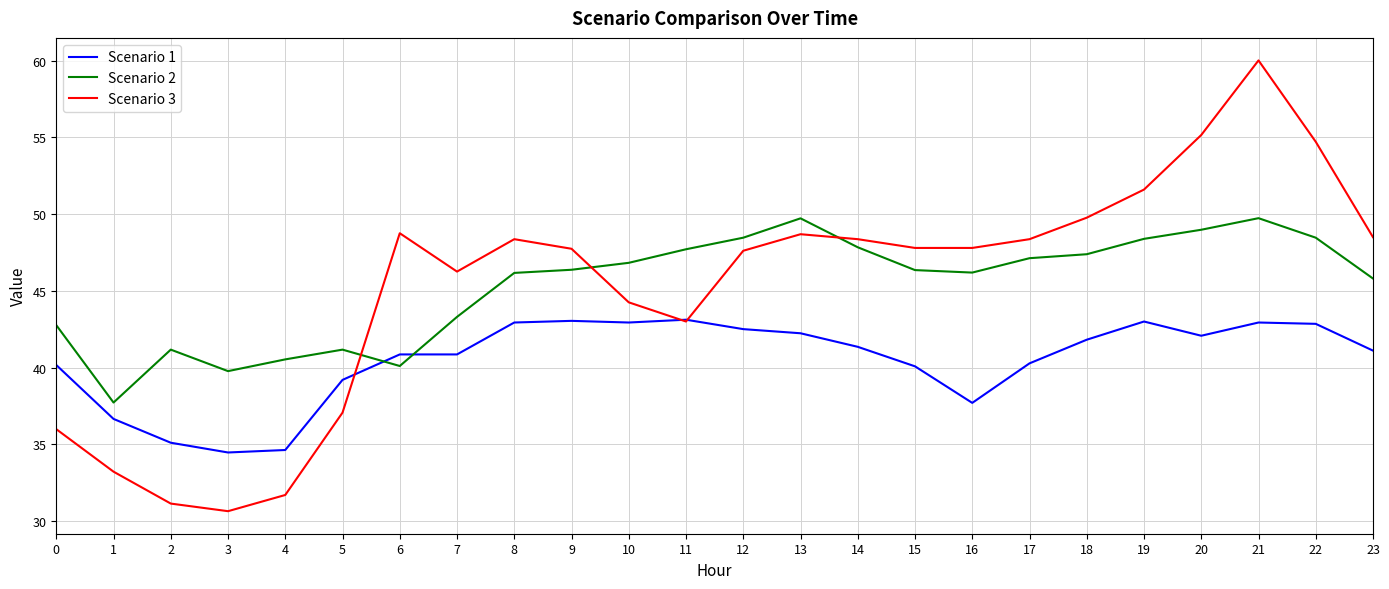

Which series has the largest range (max minus min)?

Scenario 3